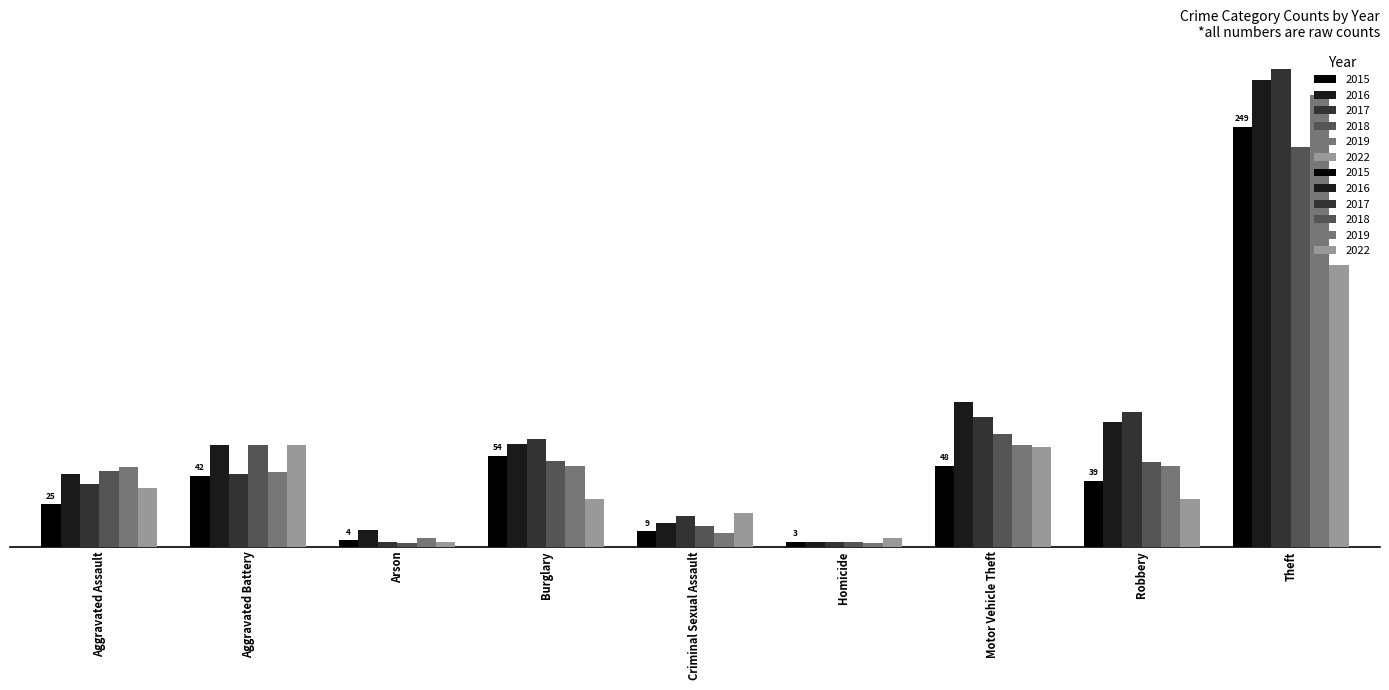

At which label is 2018 closest to 119?

Motor Vehicle Theft